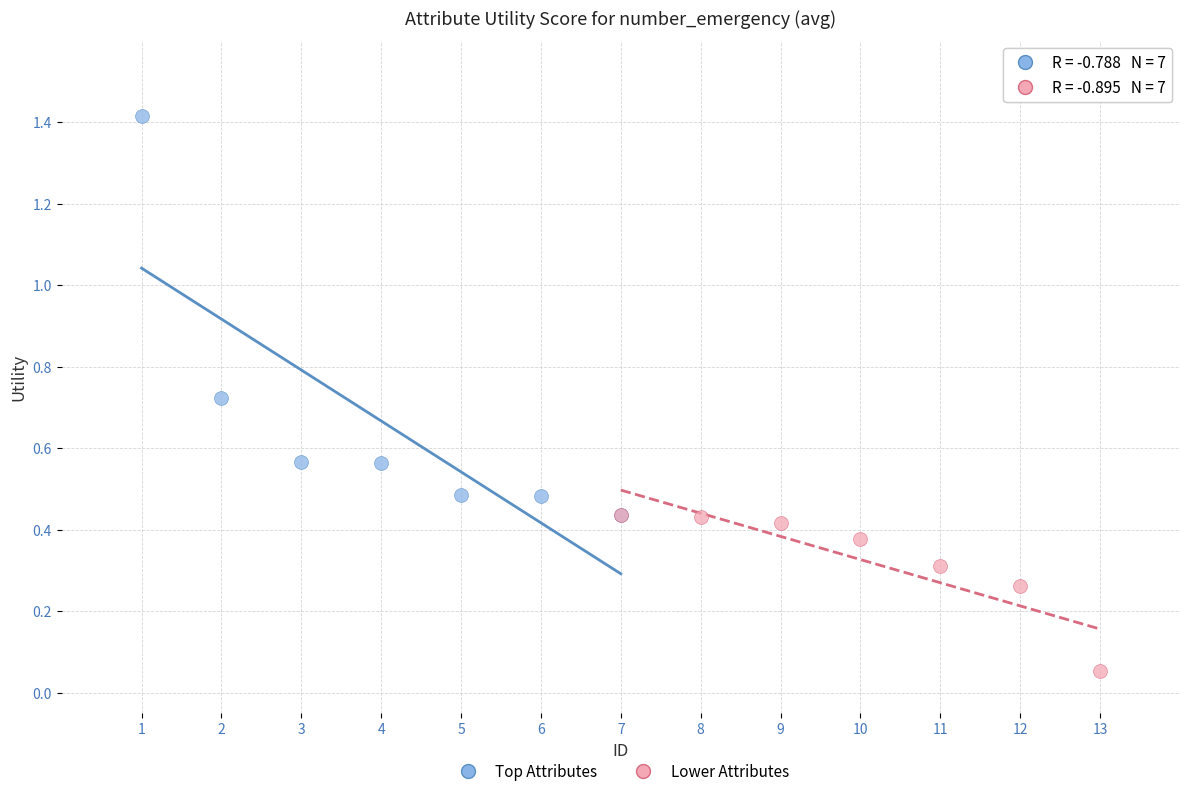

Which series has the largest Y range (max minus min)?

Top Attributes